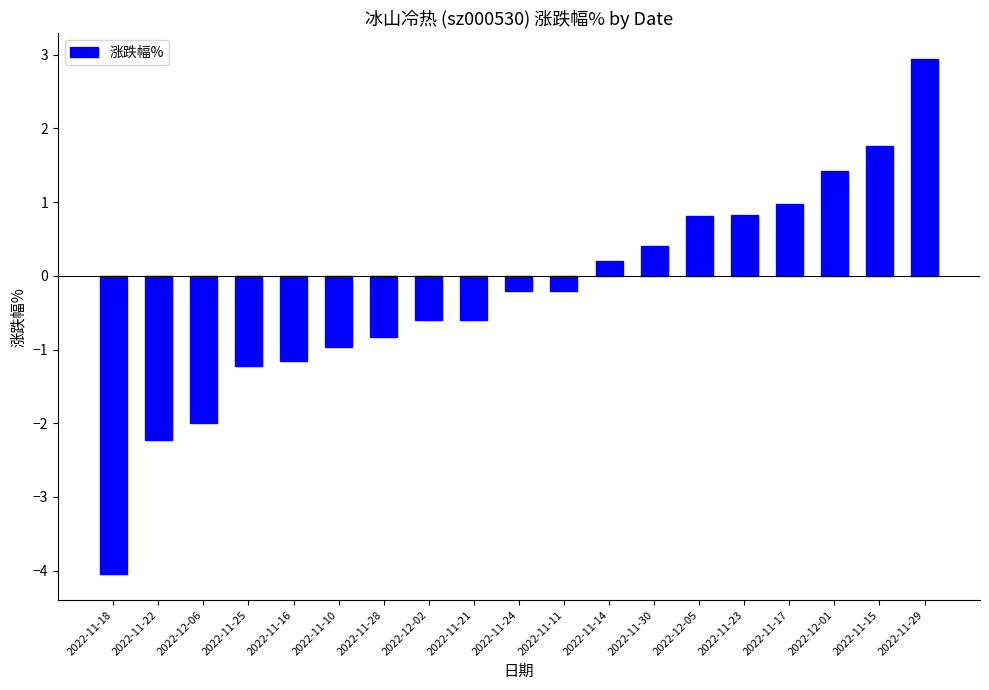

Where does the data first go above 0?

2022-11-14